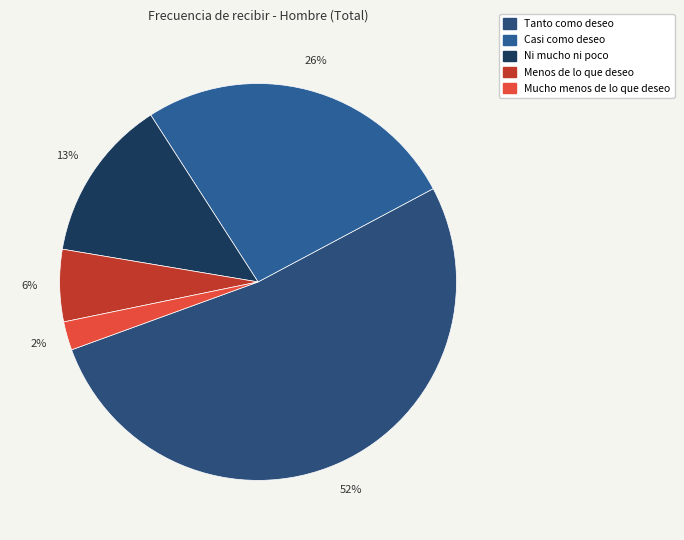

To the nearest percent, what is the combined percentage of Tanto como deseo and Casi como deseo?

79%